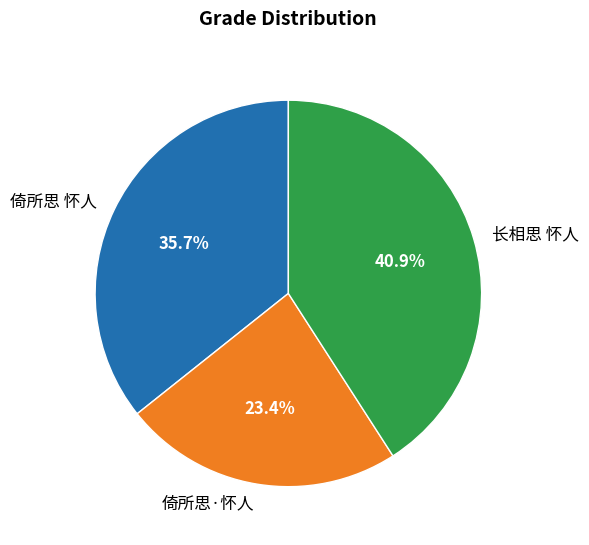

How many slices are in this pie chart?

3